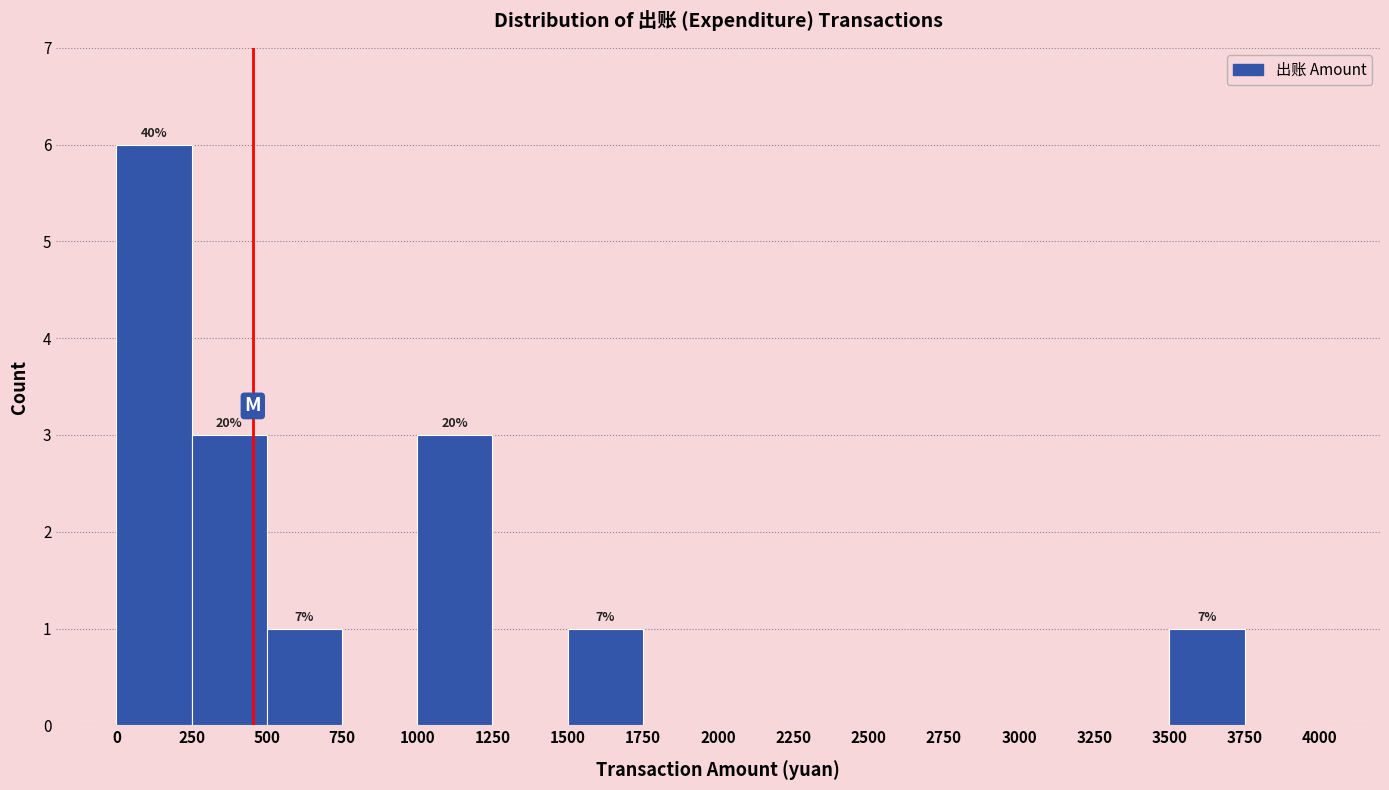

Which range on the x-axis has the tallest bar?

0 to 250